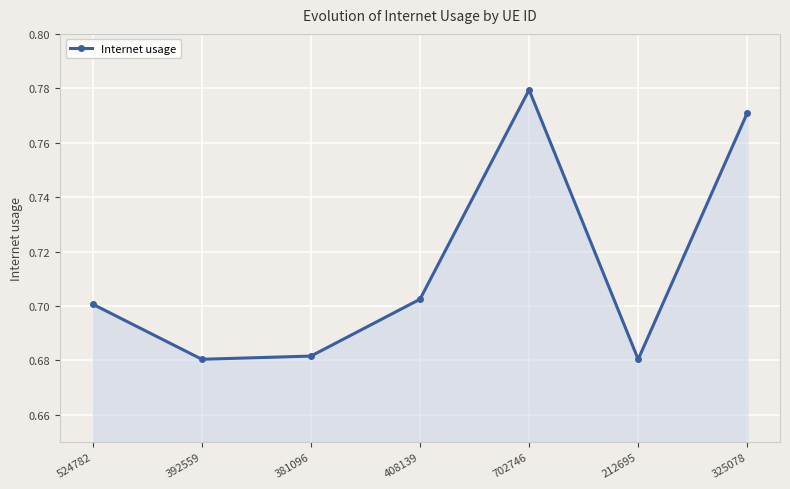

The chart shows a value of 0.7 at 392559. True or false?

True